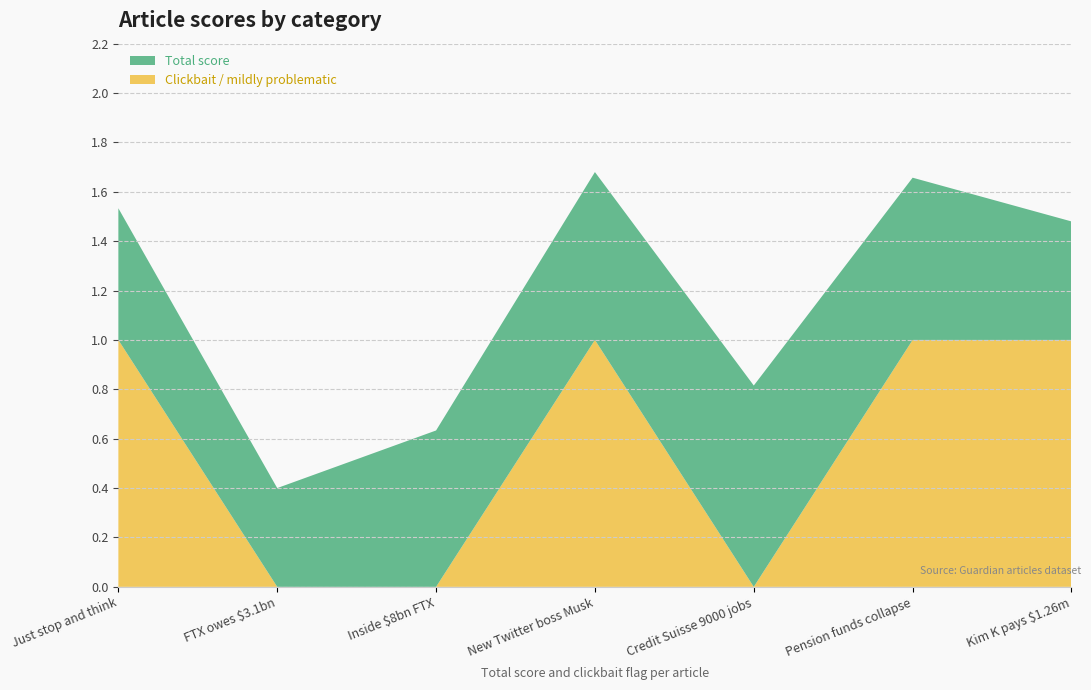

Reading right to left, what are all the values shown in this chart?

Clickbait / mildly problematic: 1.0	1.0	0.0	1.0	0.0	0.0	1.0
Total score: 0.5	0.7	0.8	0.7	0.6	0.4	0.5